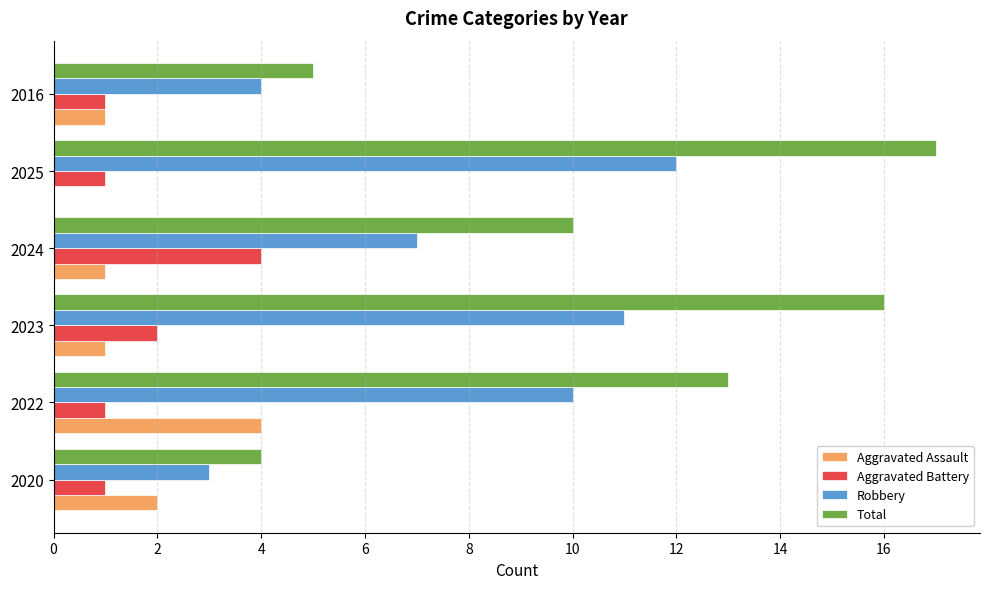

Which series has the largest total across all categories?

Total